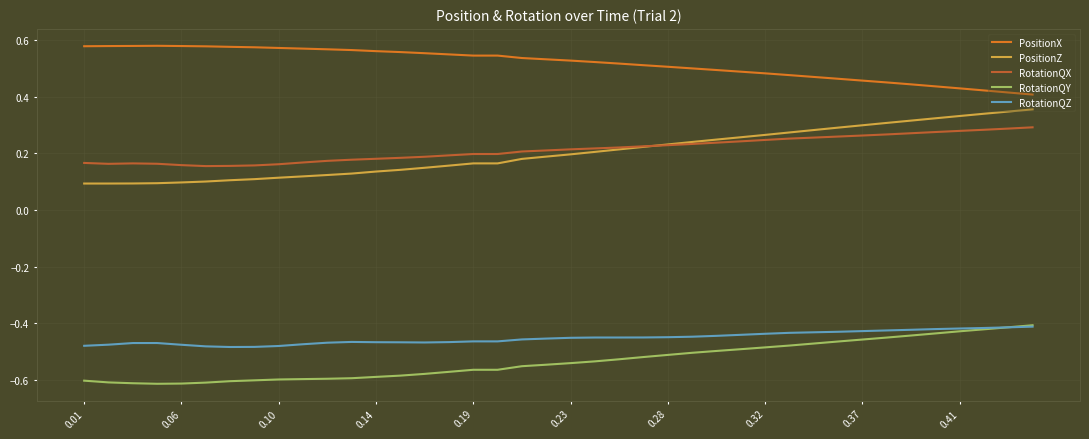

True or false: RotationQZ and RotationQX cross at least once.

False